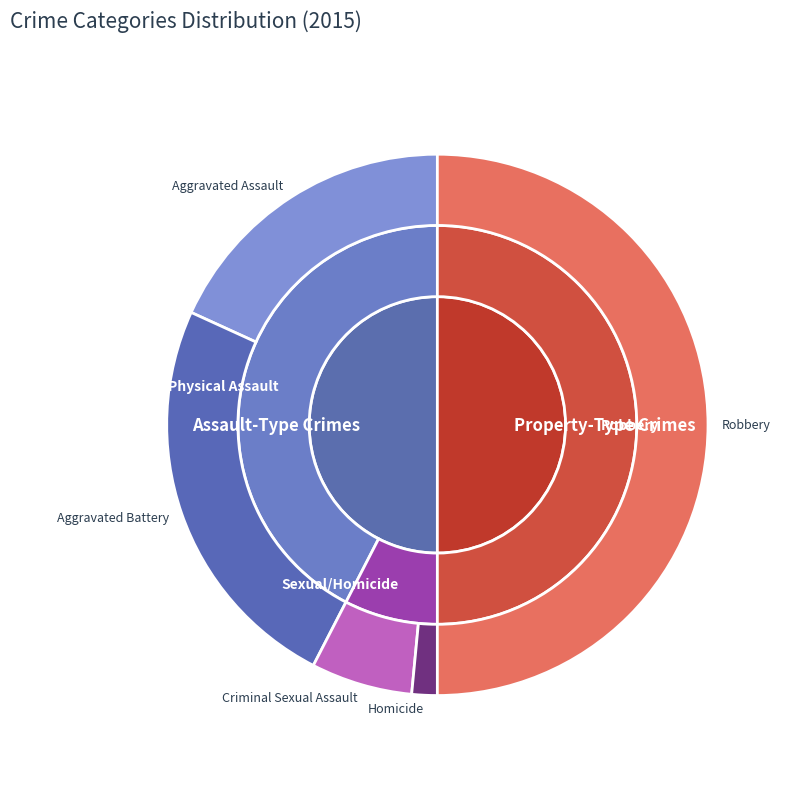

To the nearest percent, what is the difference between the largest and smallest slice percentages?

48%